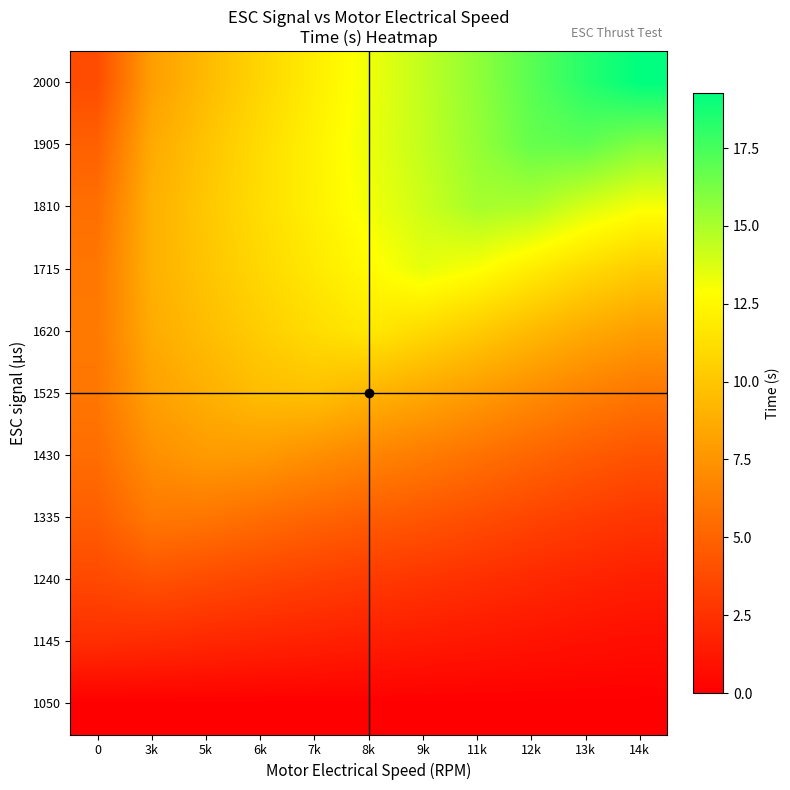

What is the spread (max minus min) of values at 11k?

15.6